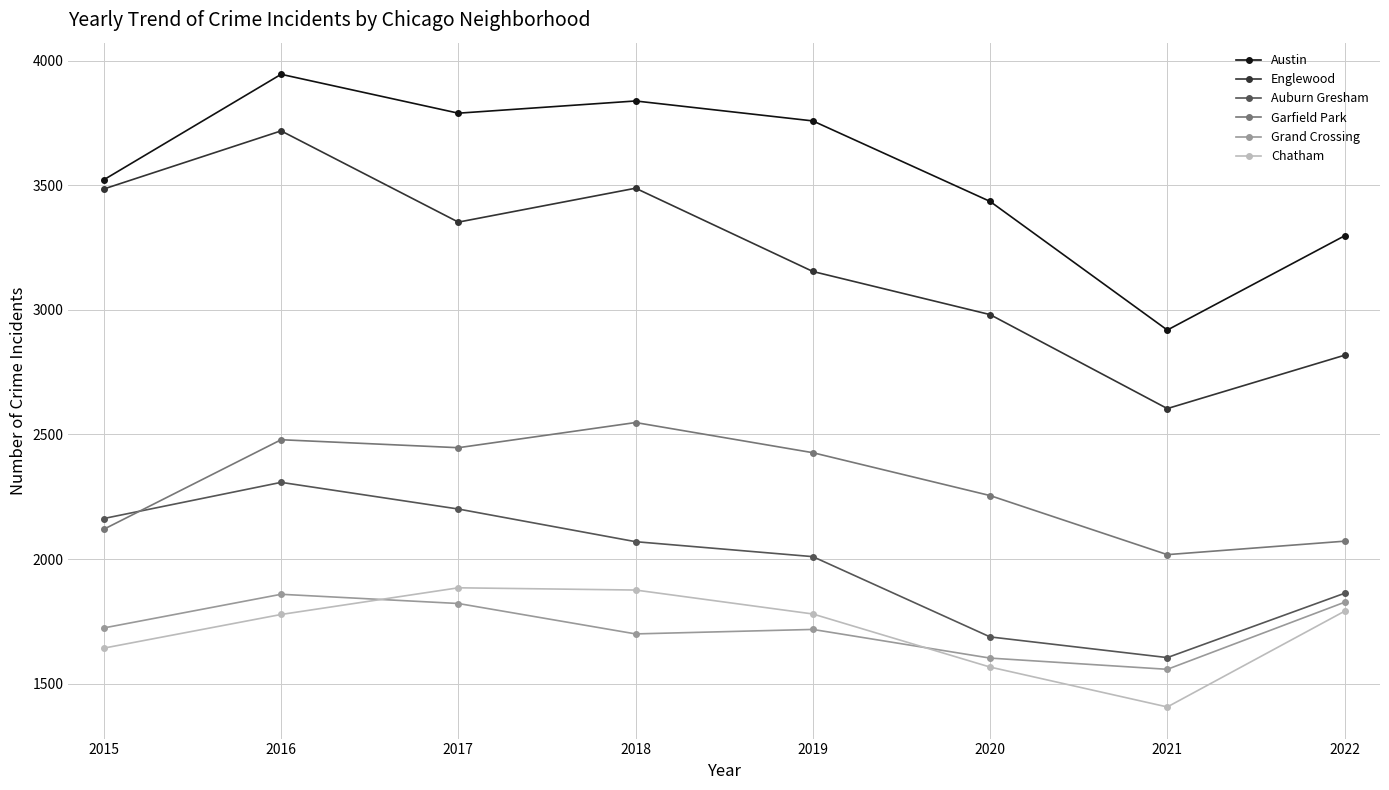

Is the value of Englewood at 2018 greater than the value of Austin at 2021?

Yes